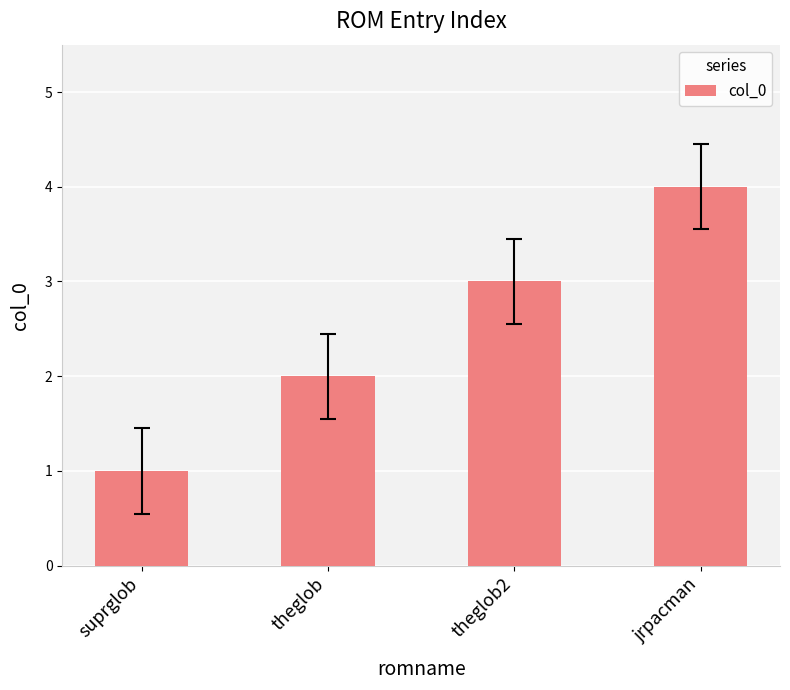

At which label is the value closest to 2?

theglob